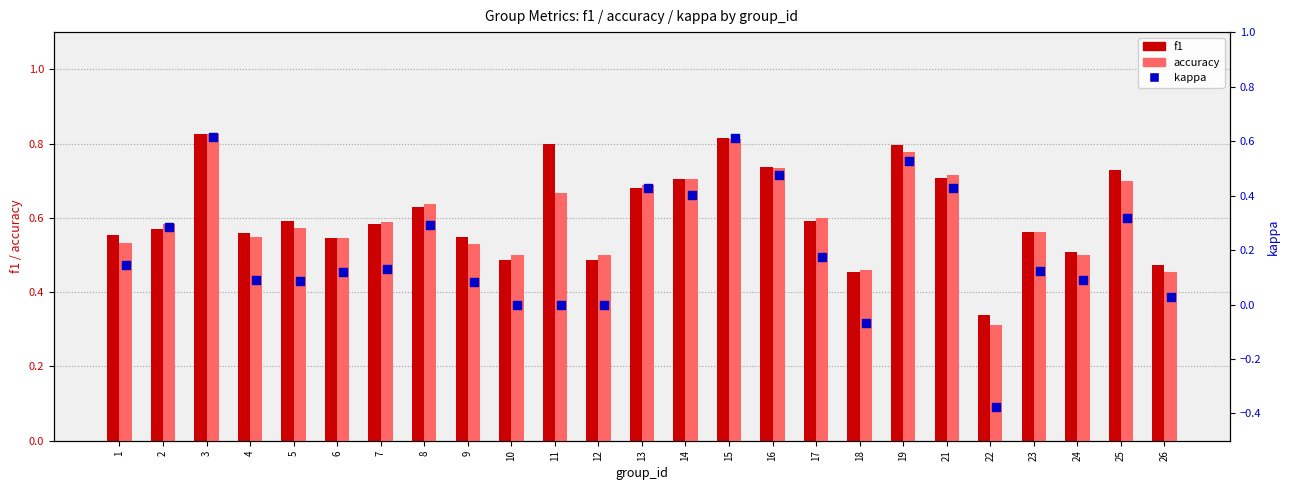

At how many categories does at least one series exceed 0?

25